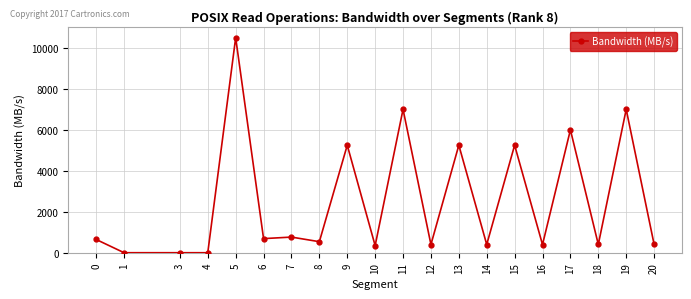

Approximately how many times larger is the value at 18 compared to 7?

0.5